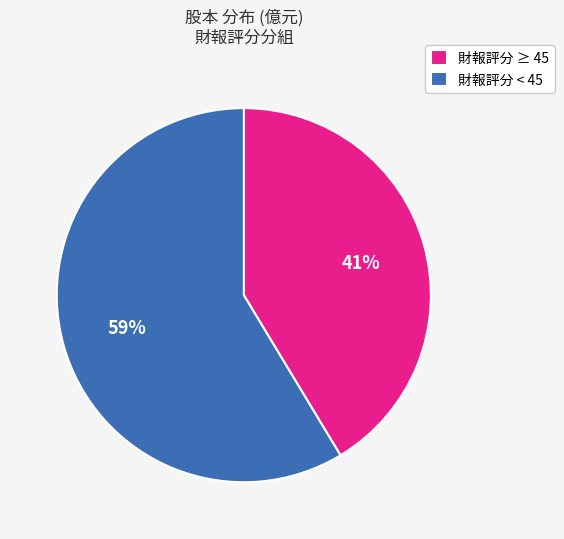

How many slices are in this pie chart?

2